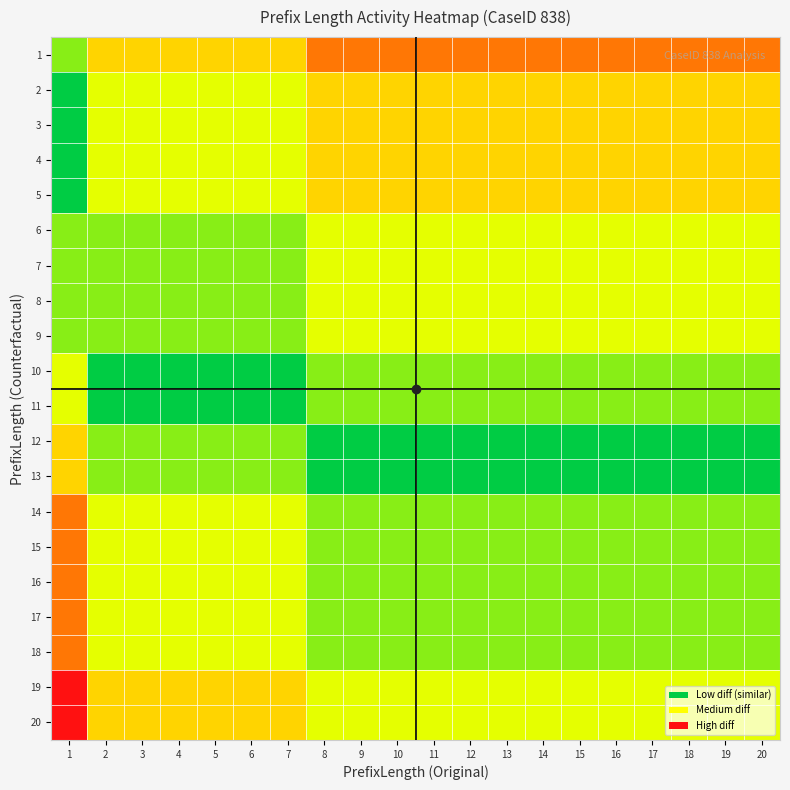

Rank the series by their maximum value, from lowest to highest.

6, 7, 8, 9, 10, 11, 2, 3, 4, 5, 12, 13, 1, 14, 15, 16, 17, 18, 19, 20